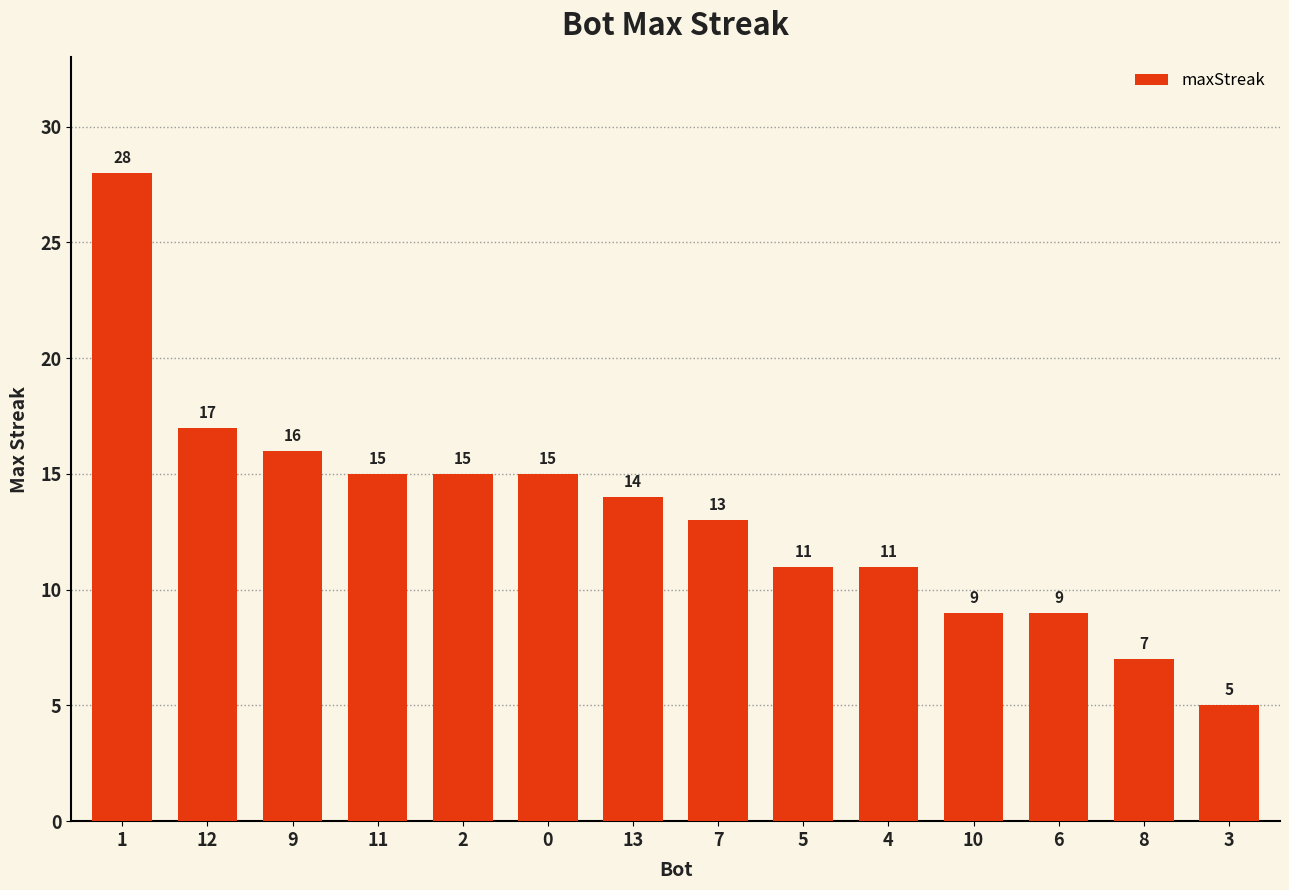

How many categories are shown in the chart?

14